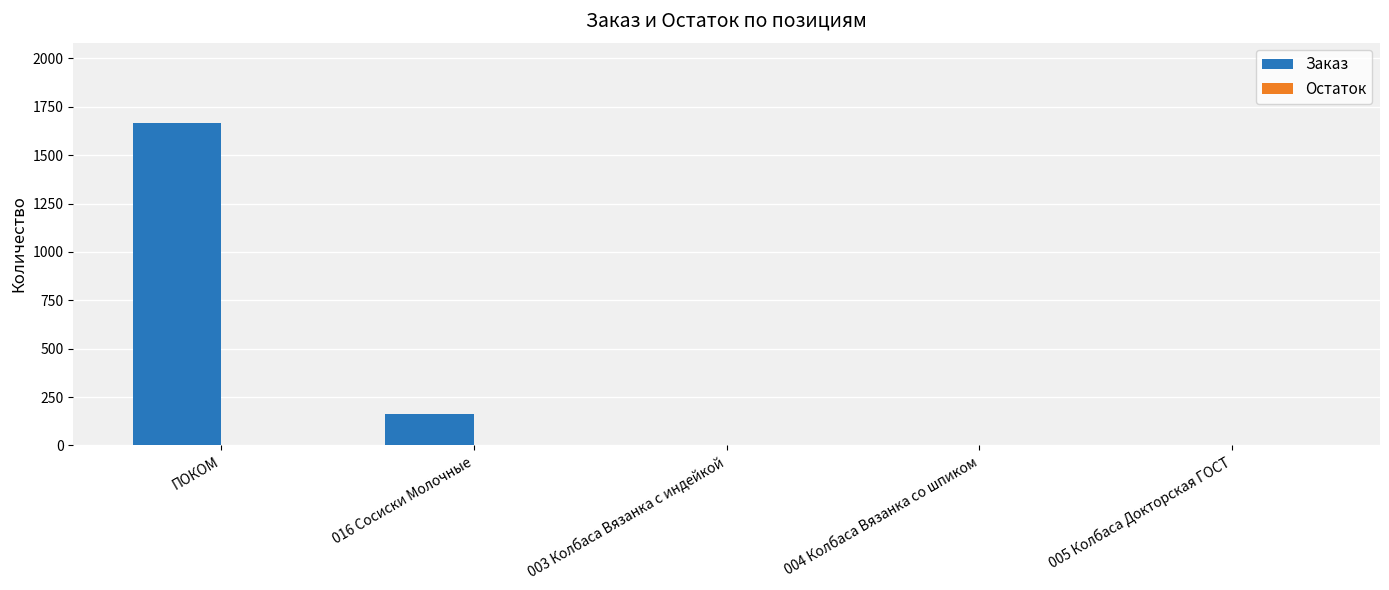

At which category does the chart reach its peak across all series?

ПОКОМ